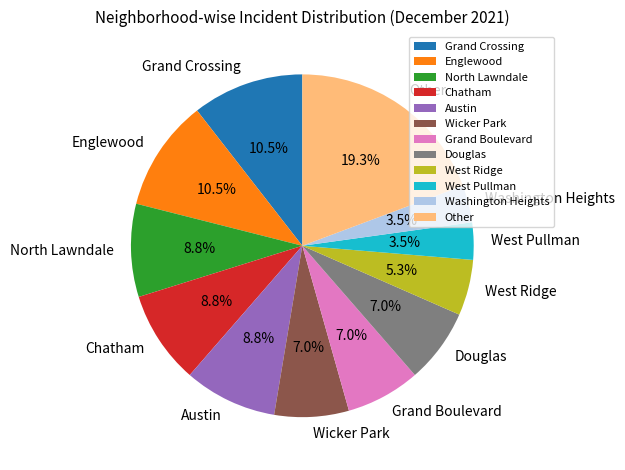

True or false: North Lawndale accounts for 9% of the total.

True